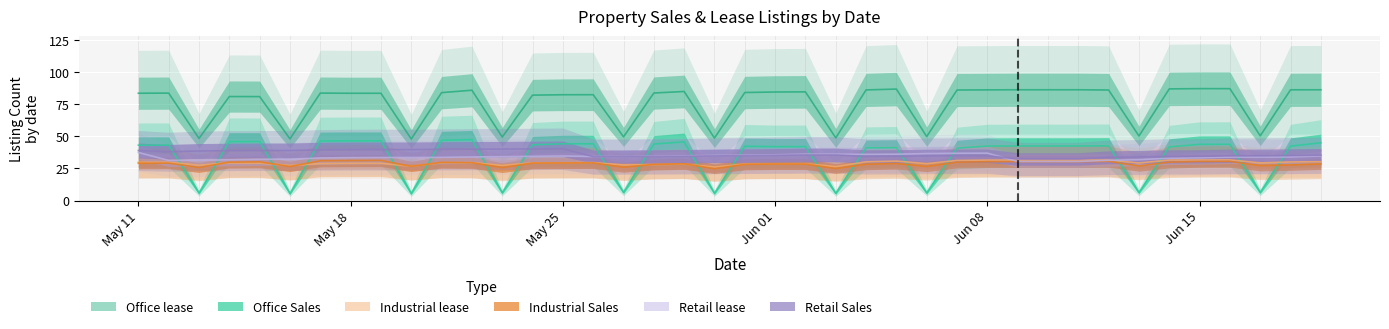

What is the label of the 10th point from the right?

2024-06-10